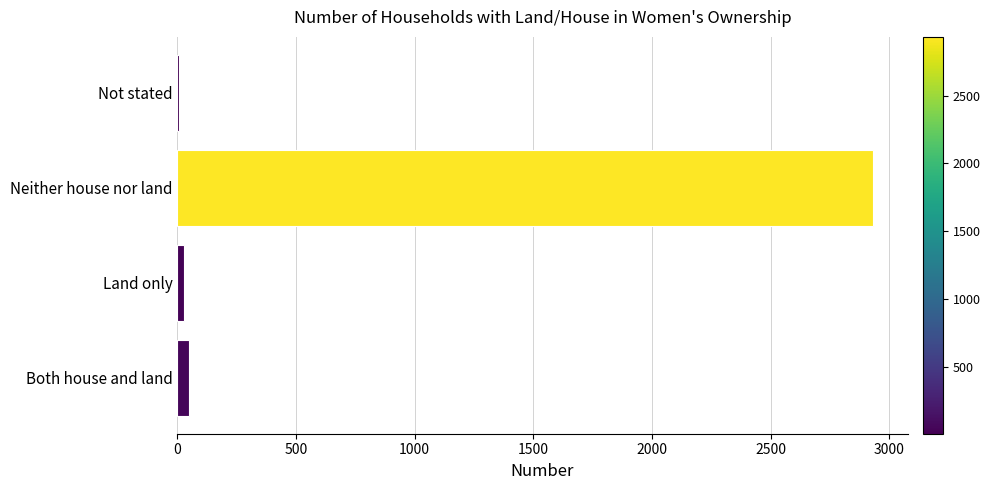

What is the greatest value displayed?

2932